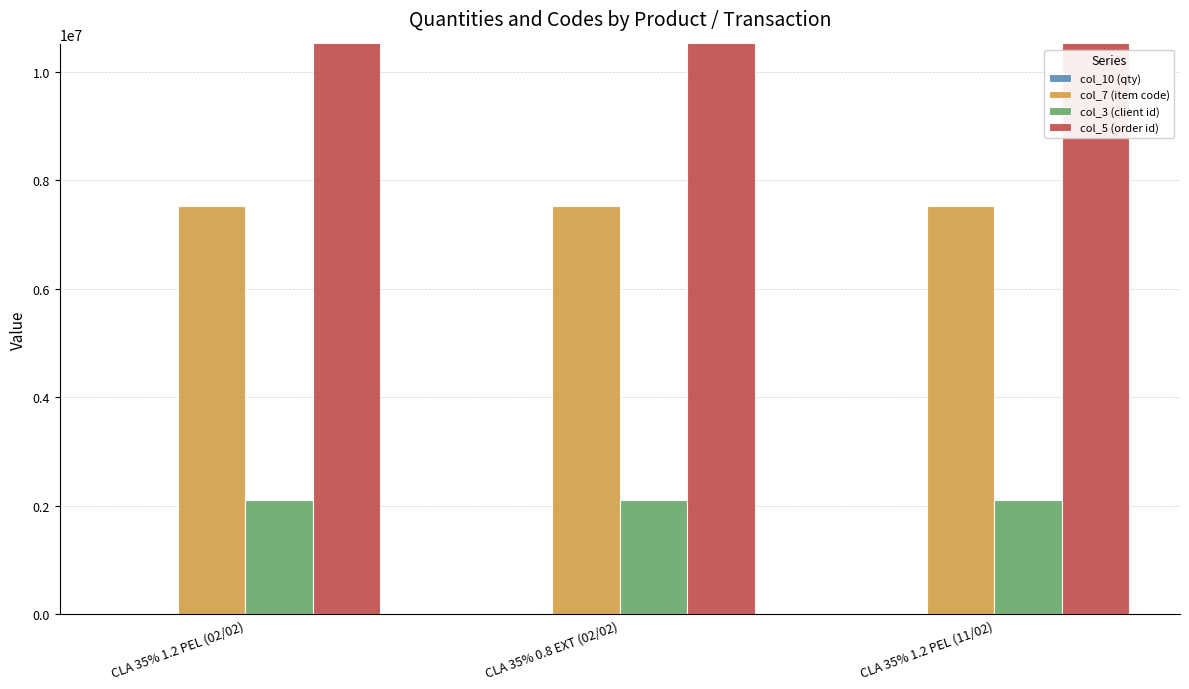

What is the sum of the col_3 (client id) values at CLA 35% 1.2 PEL (11/02) and CLA 35% 1.2 PEL (02/02)?

4204366